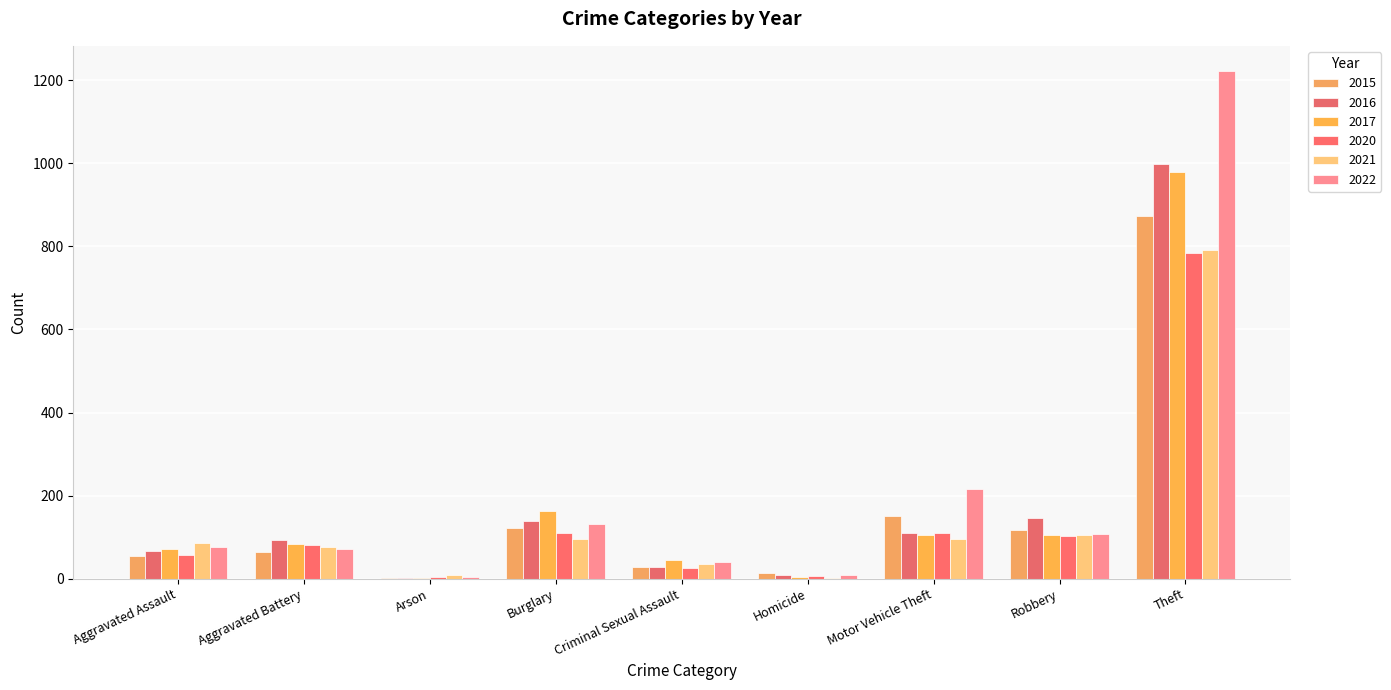

Between Homicide and Motor Vehicle Theft, which series saw the biggest shift?

2022